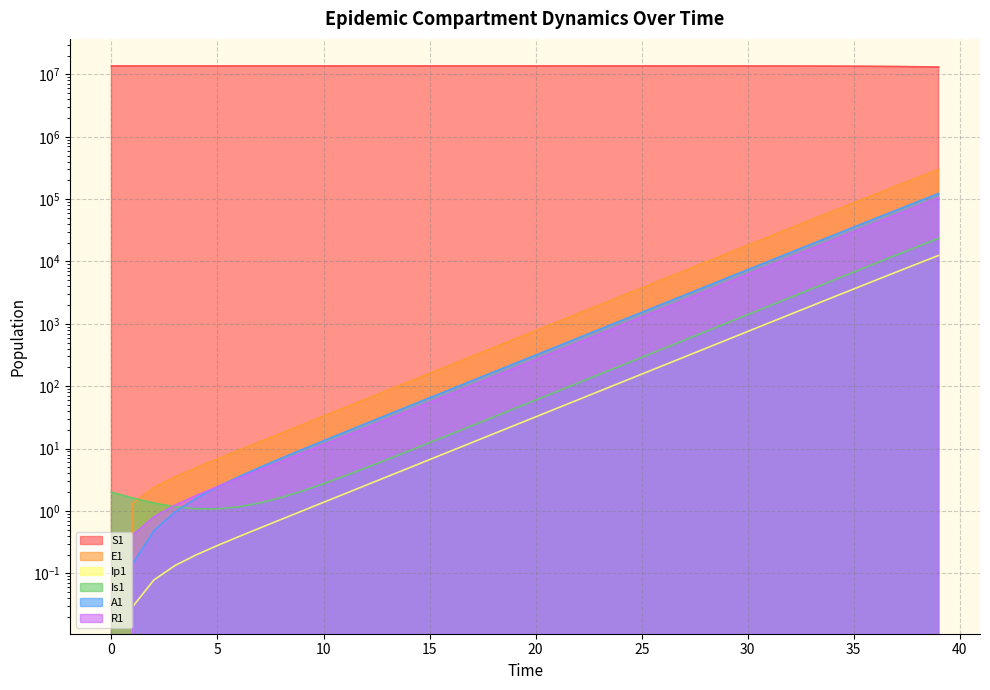

At which category is the sum across all series the highest?

6